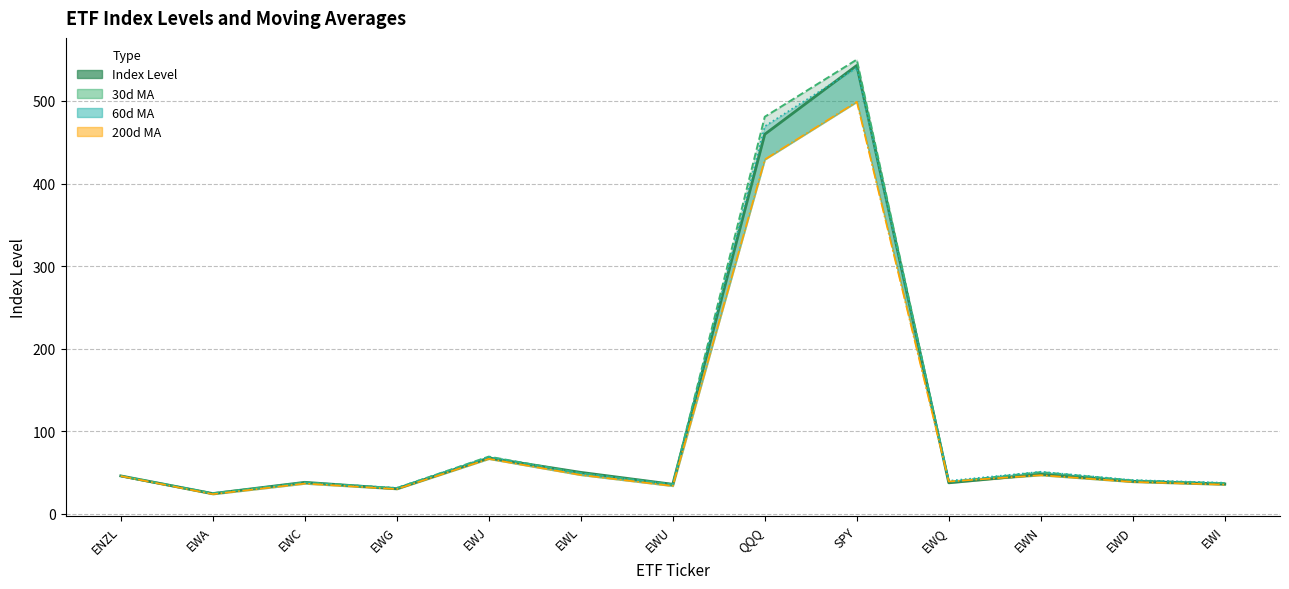

Is it true that 200d MA equals 616.7 at QQQ?

False